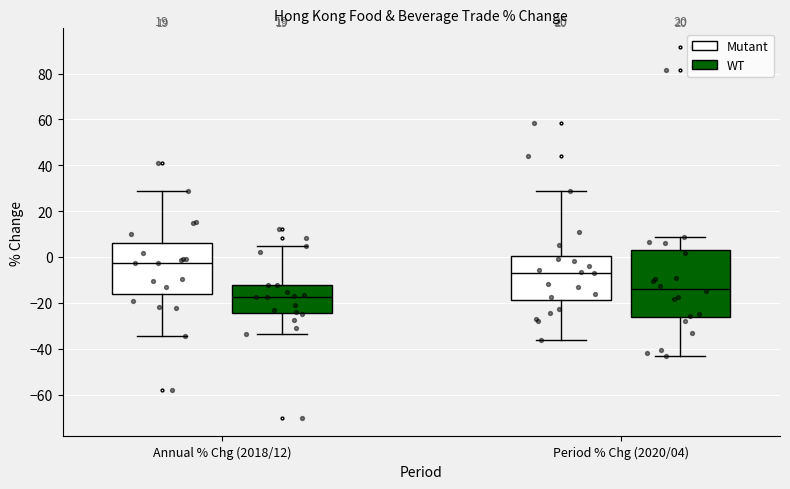

Reading left to right, transcribe this box plot: for each box, give where its median line is, the range the box spans, and where its two whiskers end, as read against the y-axis. The values are not printed on the chart, so give them approximately, as read against the axis.

Annual % Chg (2018/12) (Mutant): median -2, box -16 to 6, whiskers -34 to 28
Annual % Chg (2018/12) (WT): median -18, box -24 to -12, whiskers -34 to 4
Period % Chg (2020/04) (Mutant): median -6, box -18 to 0, whiskers -36 to 28
Period % Chg (2020/04) (WT): median -14, box -26 to 2, whiskers -44 to 8